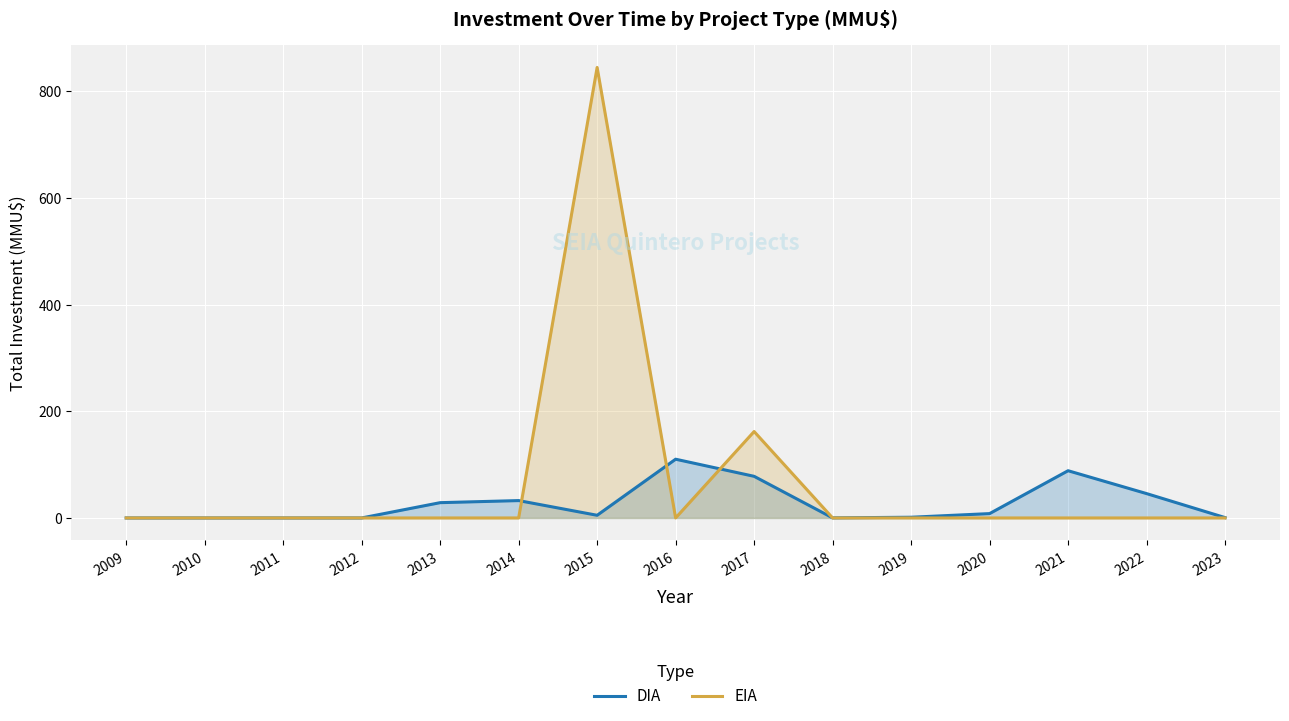

The DIA series shows 0.0 at 2009. True or false?

True